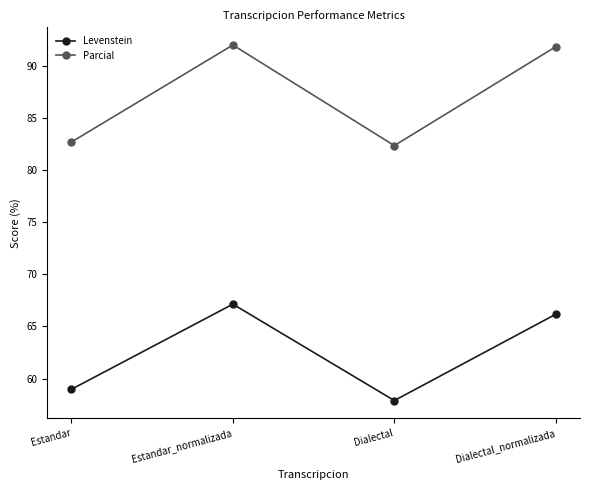

Which series changed the most between Estandar and Dialectal?

Levenstein